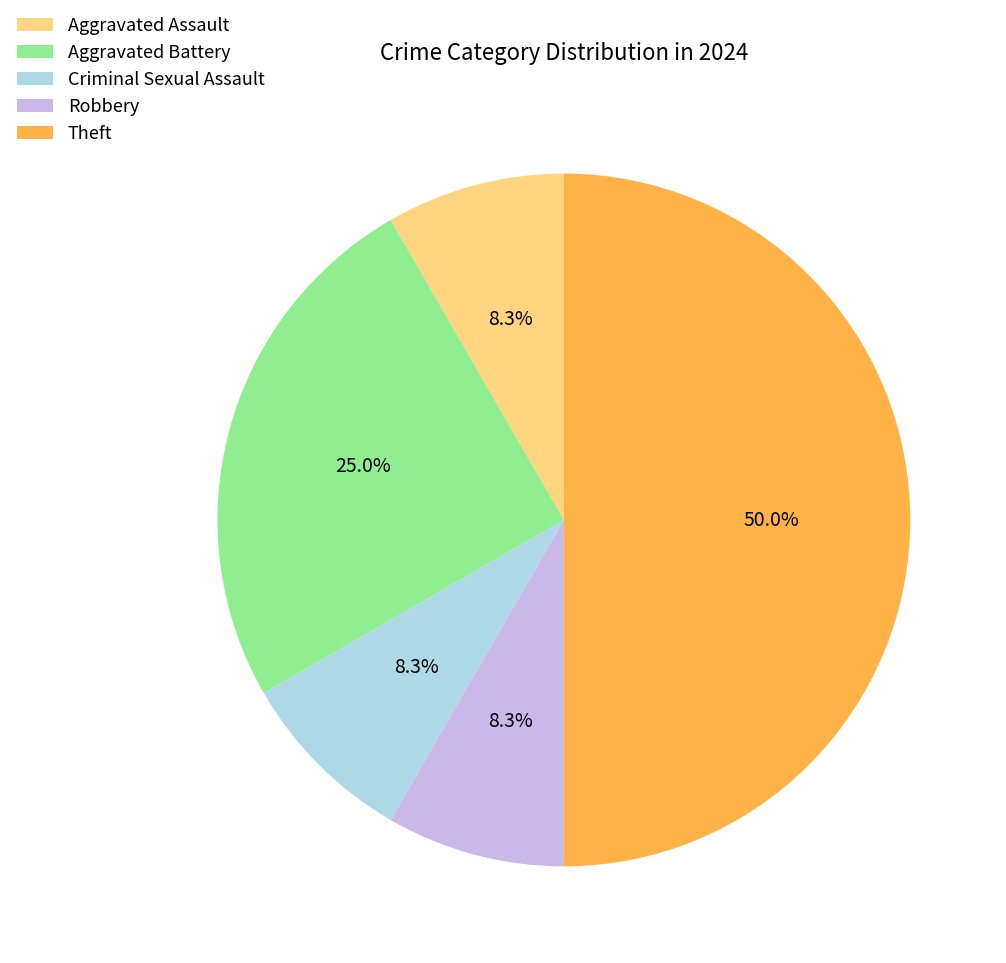

Which slice is the largest?

Theft